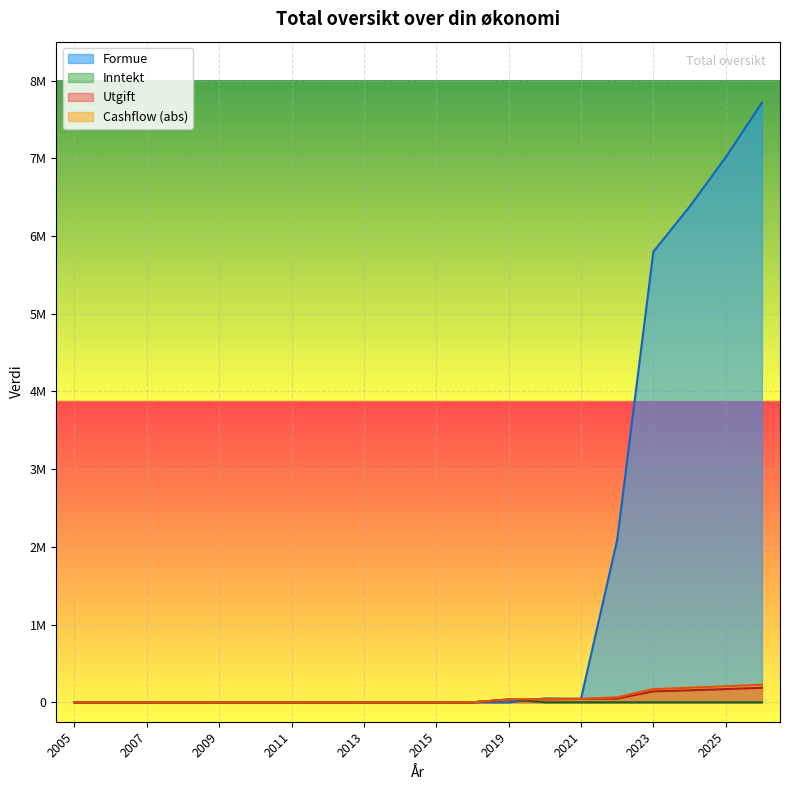

Which label corresponds to the smallest value in the chart?

2005